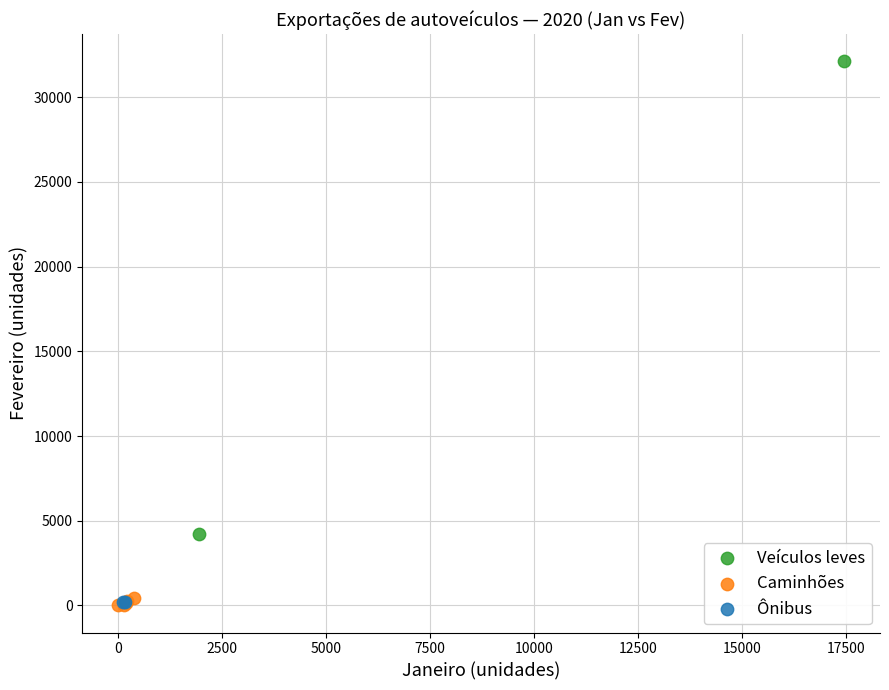

What are all the series names shown in the legend?

Veículos leves, Caminhões, Ônibus